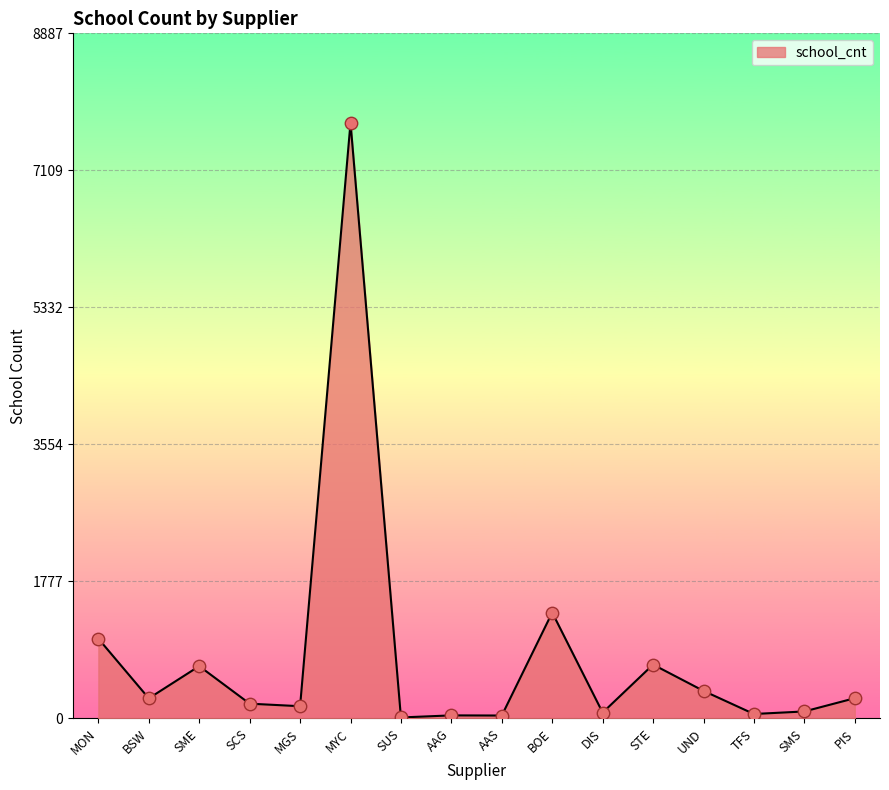

Approximately how many times larger is the value at UND compared to BSW?

1.4